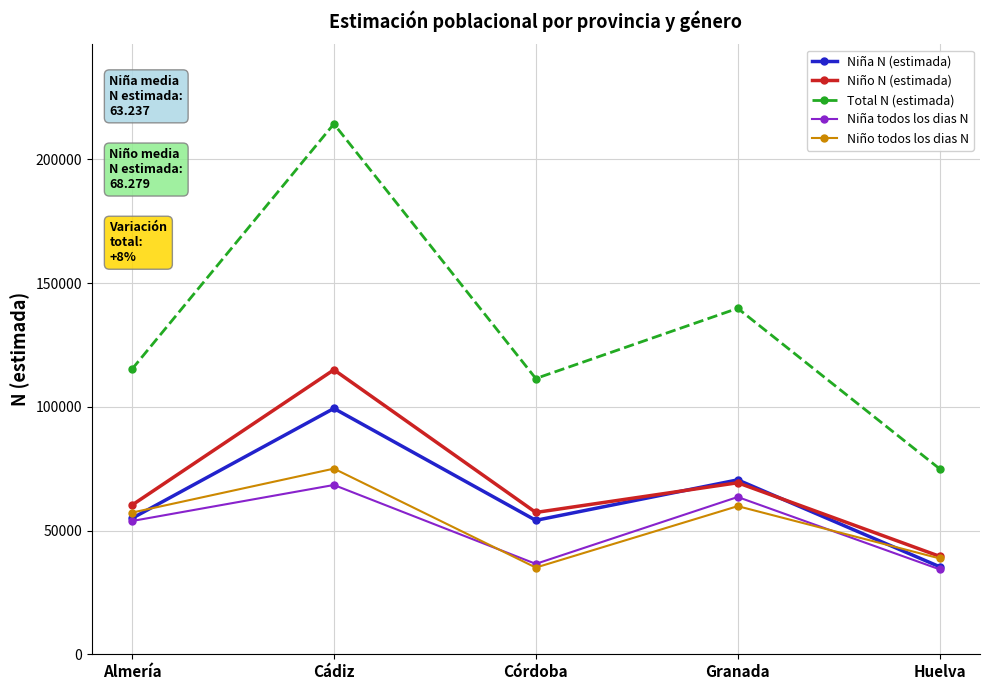

What is the sum of all Niña todos los dias N values?

256625